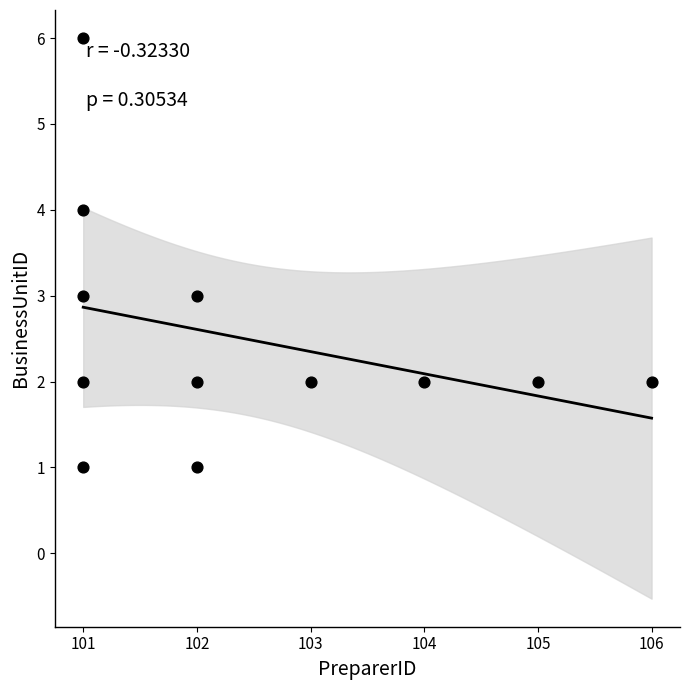

What is the average X value?

102